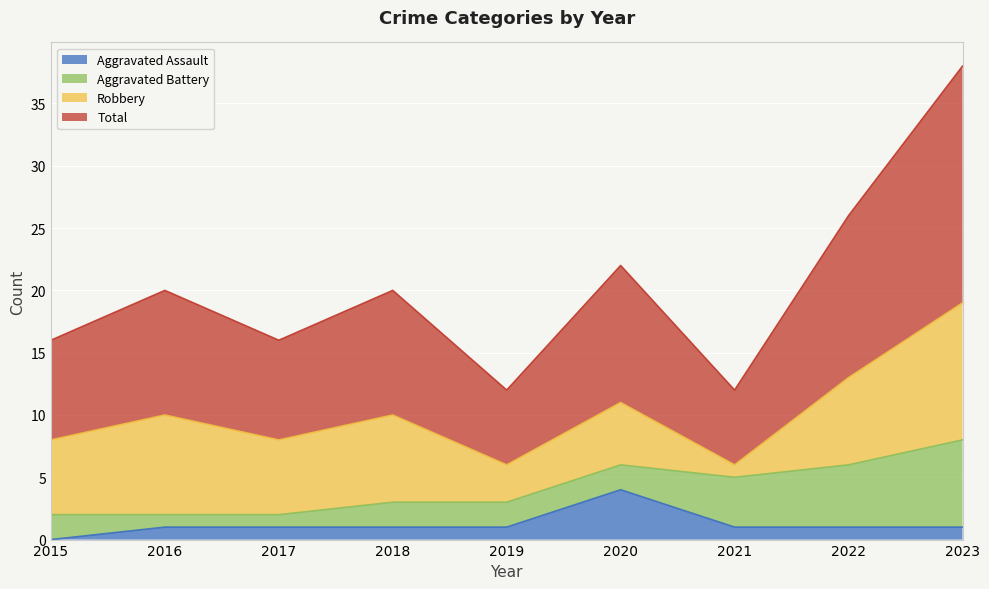

Rank the categories by Total value from lowest to highest.

2019, 2021, 2015, 2017, 2016, 2018, 2020, 2022, 2023